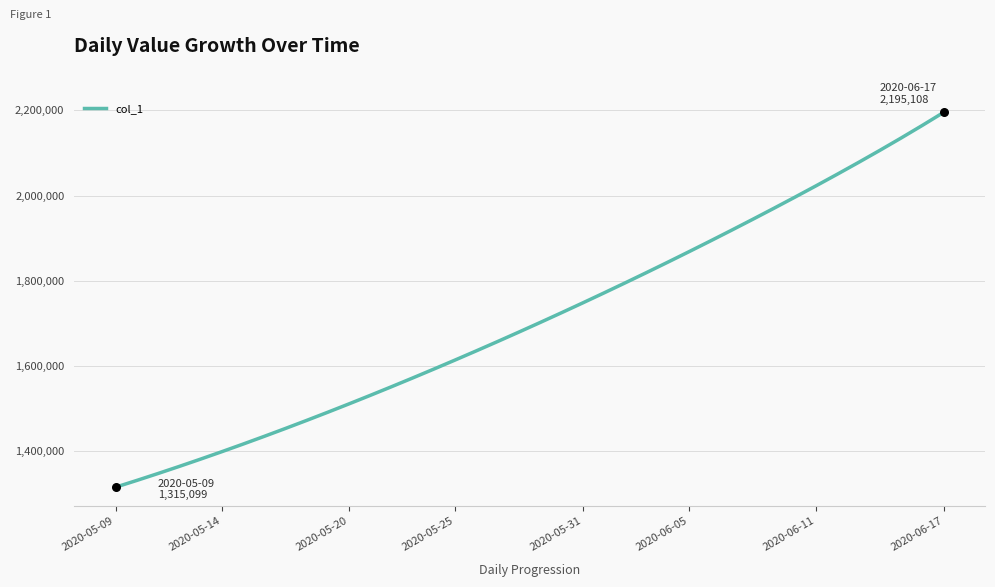

What is the smallest value displayed?

1315099.0